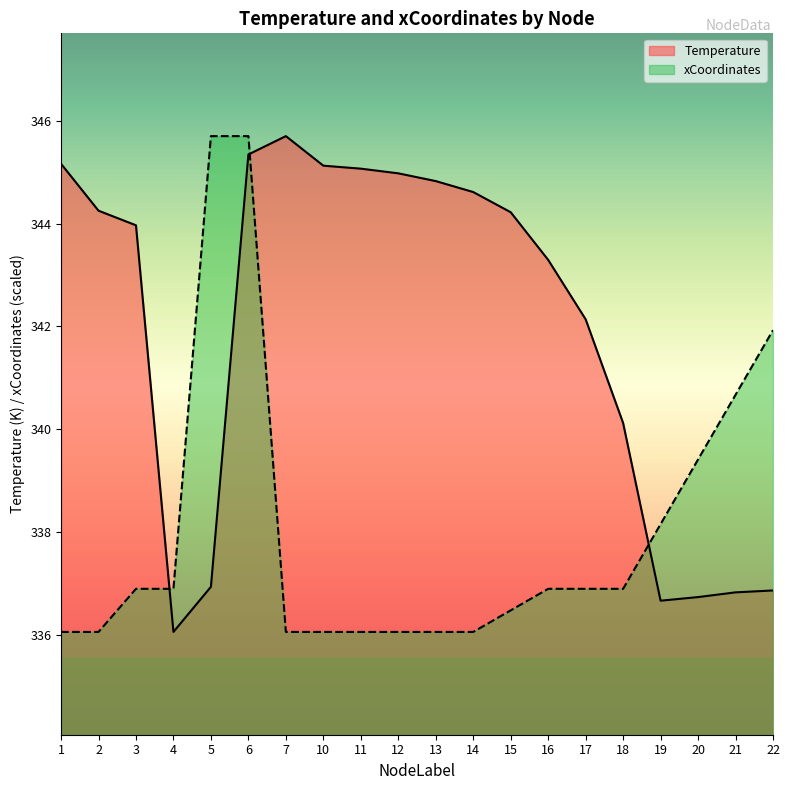

Reading right to left, list all the values displayed in this chart.

Temperature: 22=336.9	21=336.8	20=336.7	19=336.7	18=340.1	17=342.1	16=343.3	15=344.2	14=344.6	13=344.8	12=345.0	11=345.1	10=345.1	7=345.7	6=345.3	5=336.9	4=336.1	3=344.0	2=344.3	1=345.2
xCoordinates: 22=341.9	21=340.7	20=339.4	19=338.2	18=336.9	17=336.9	16=336.9	15=336.5	14=336.1	13=336.1	12=336.1	11=336.1	10=336.1	7=336.1	6=345.7	5=345.7	4=336.9	3=336.9	2=336.1	1=336.1